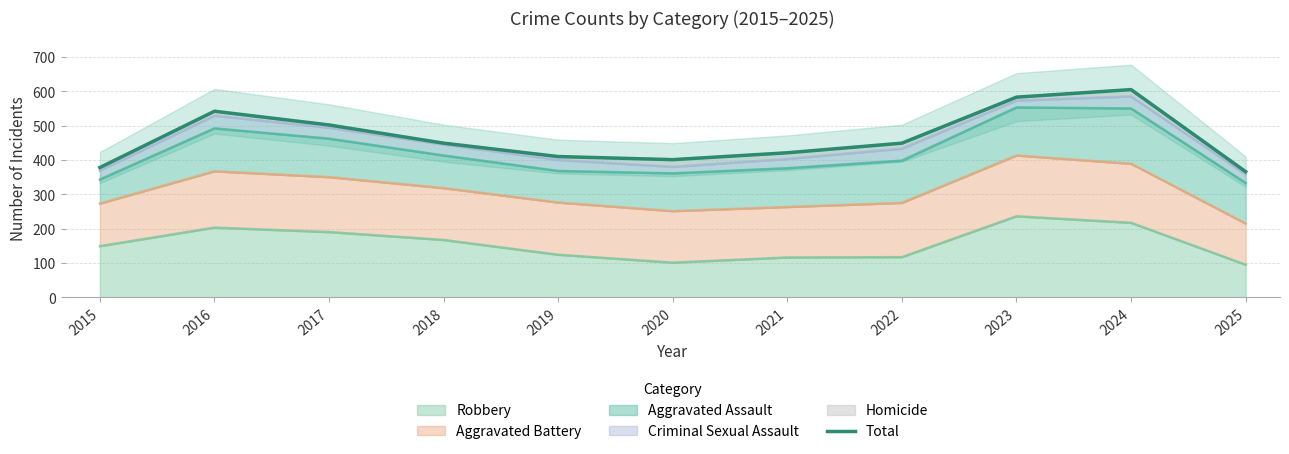

At which category does the data reach its first local peak?

2016